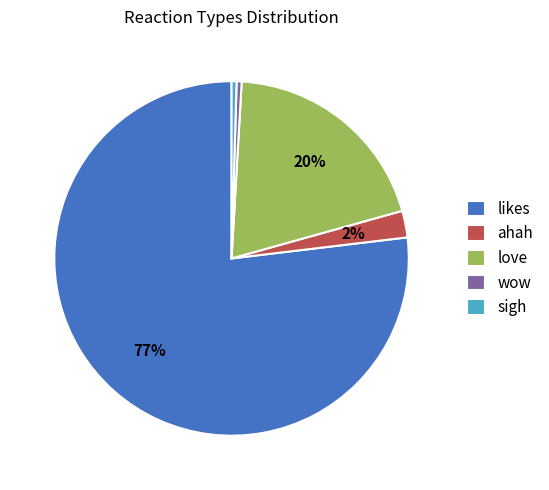

Count the number of slices in the pie.

5